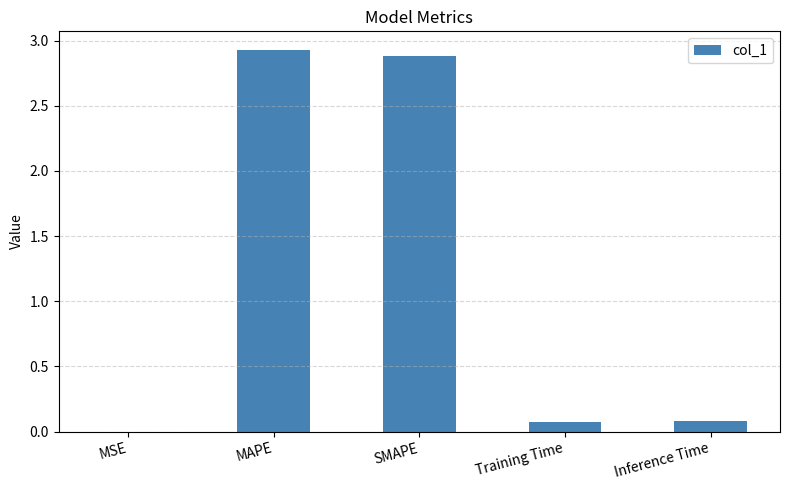

What is the maximum value shown in the chart?

2.9